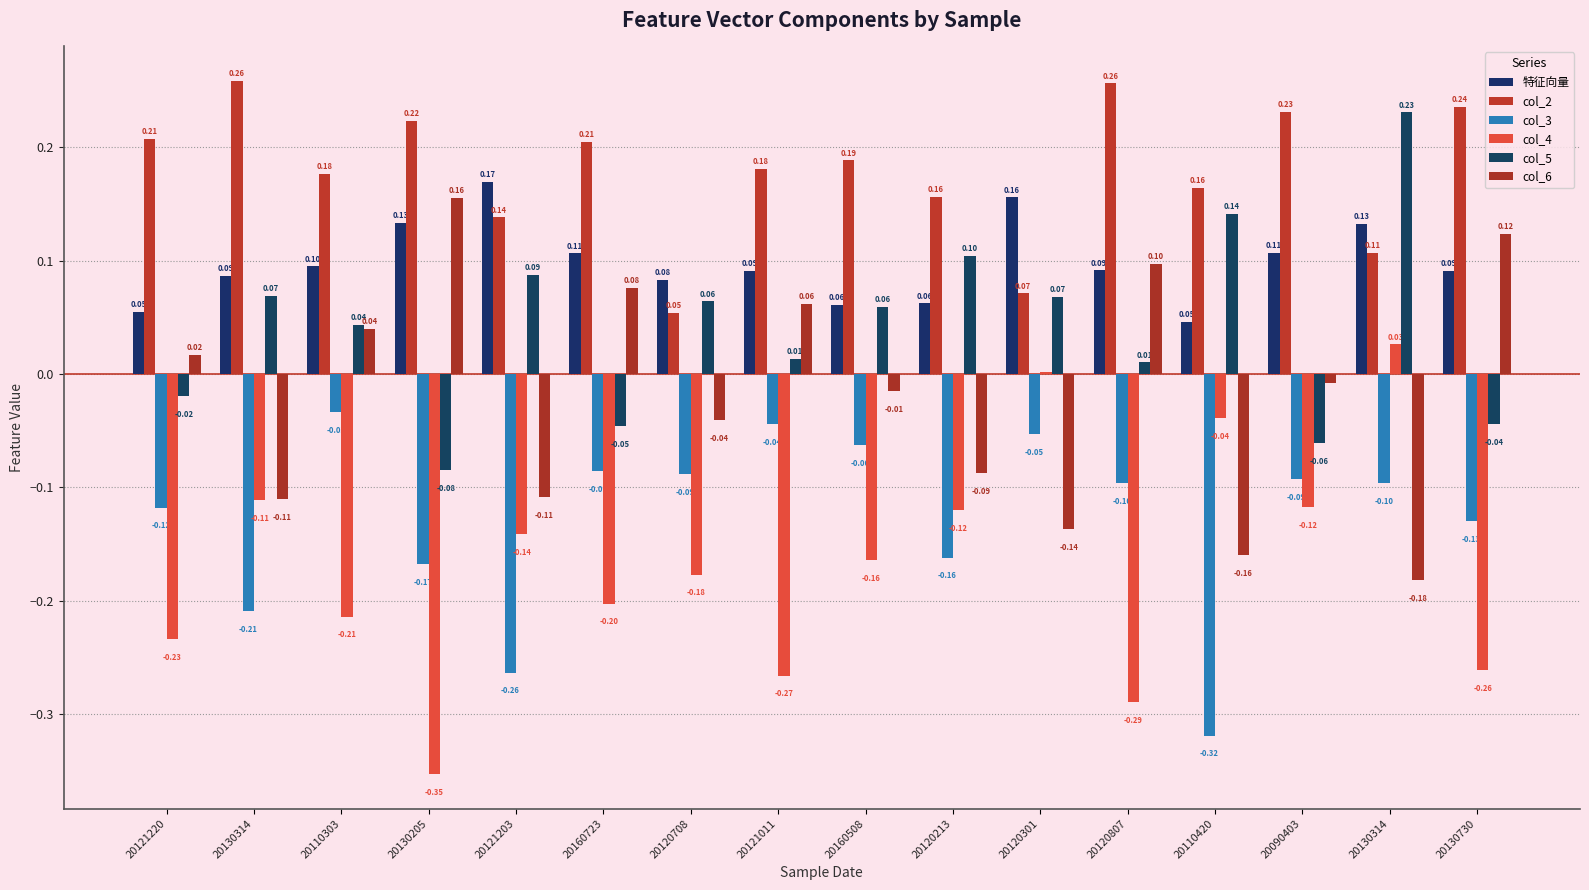

Are the bars horizontal?

No